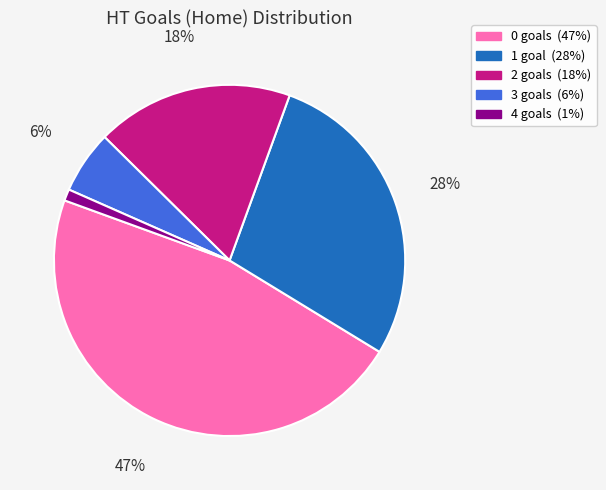

To the nearest percent, what is the combined percentage of 3 and 1?

34%